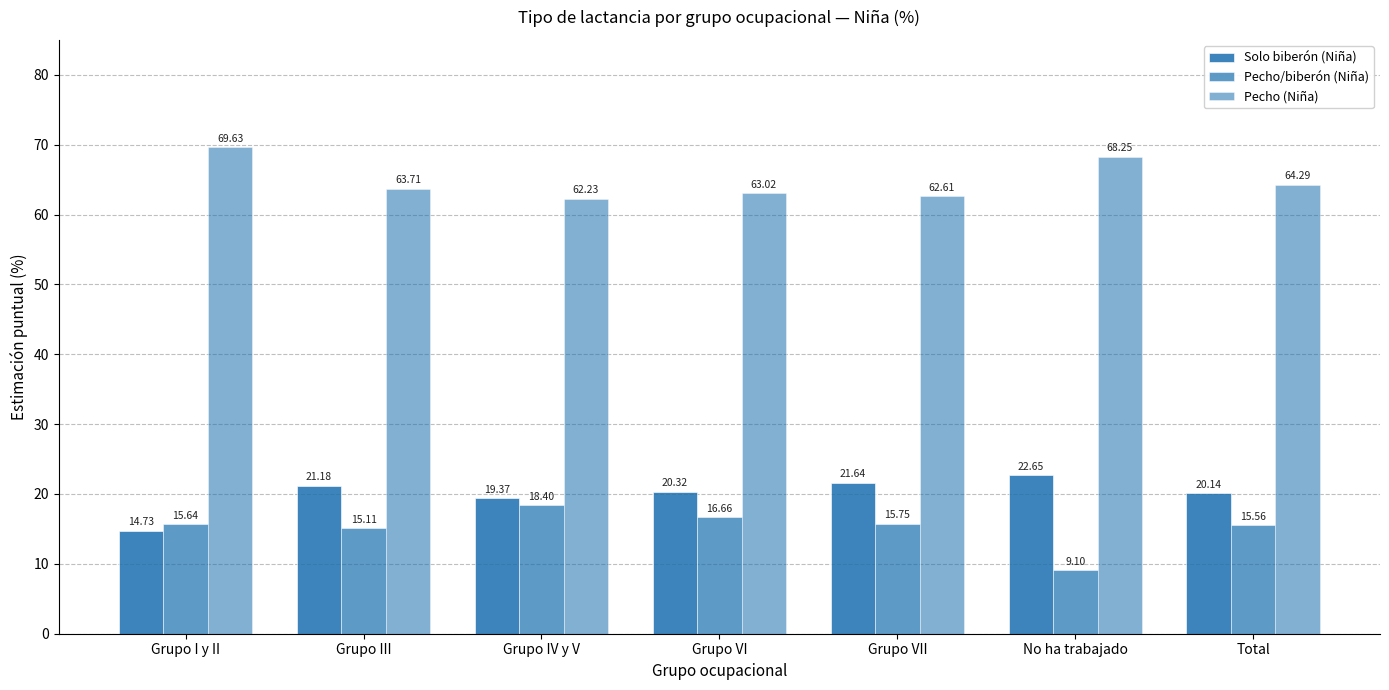

At how many categories does at least one series exceed 58?

7